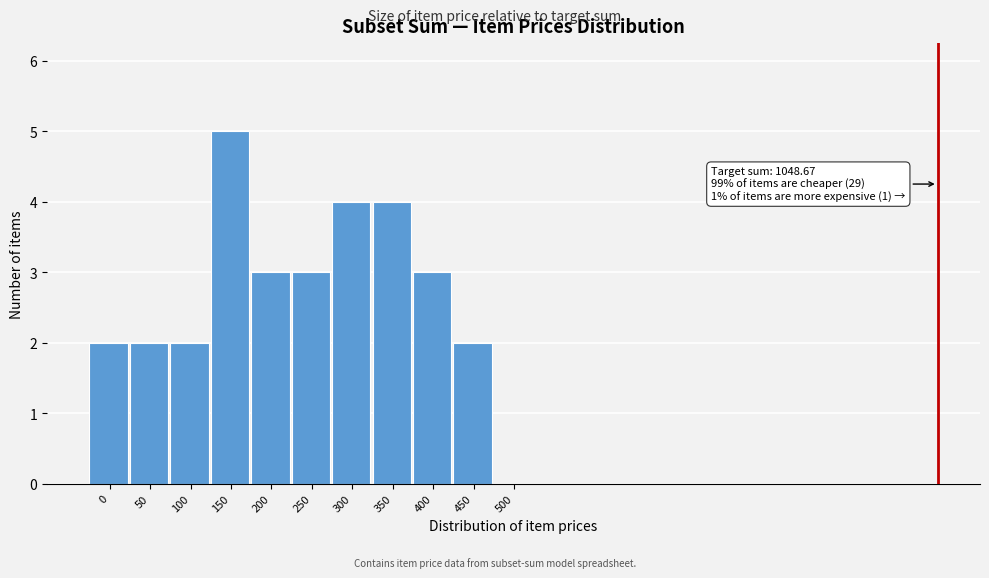

Reading left to right, extract all data points from this chart.

0=2	50=2	100=2	150=5	200=3	250=3	300=4	350=4	400=3	450=2	500=0